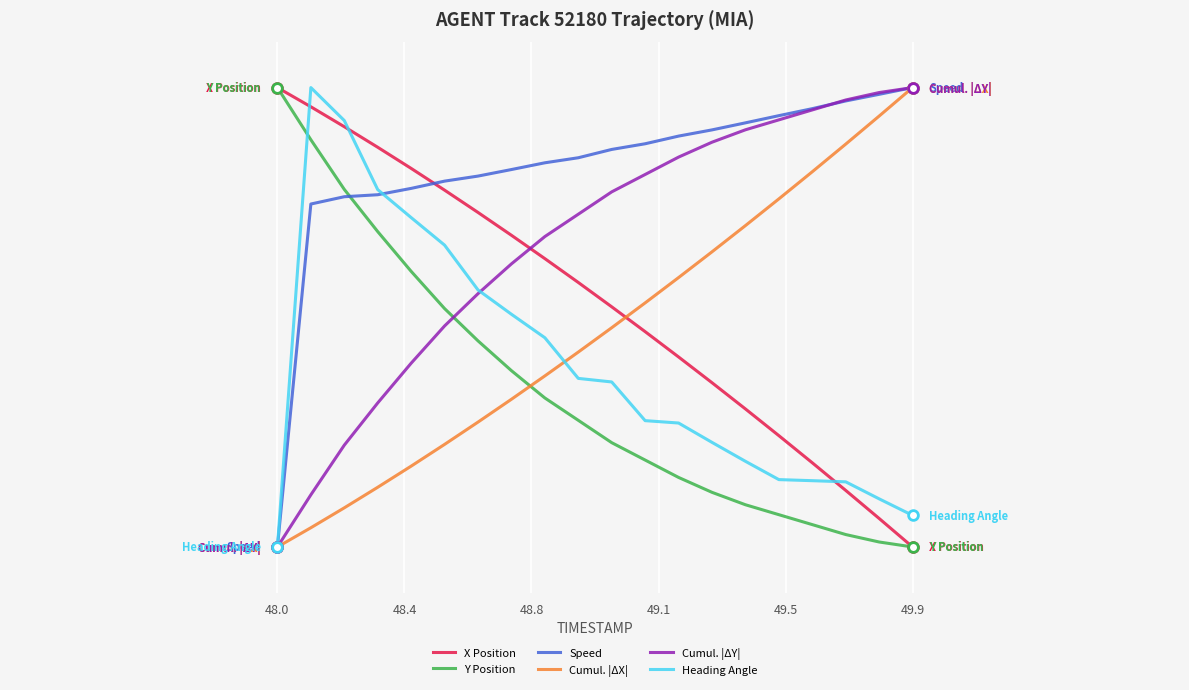

Which label corresponds to the largest value in the chart?

48.0